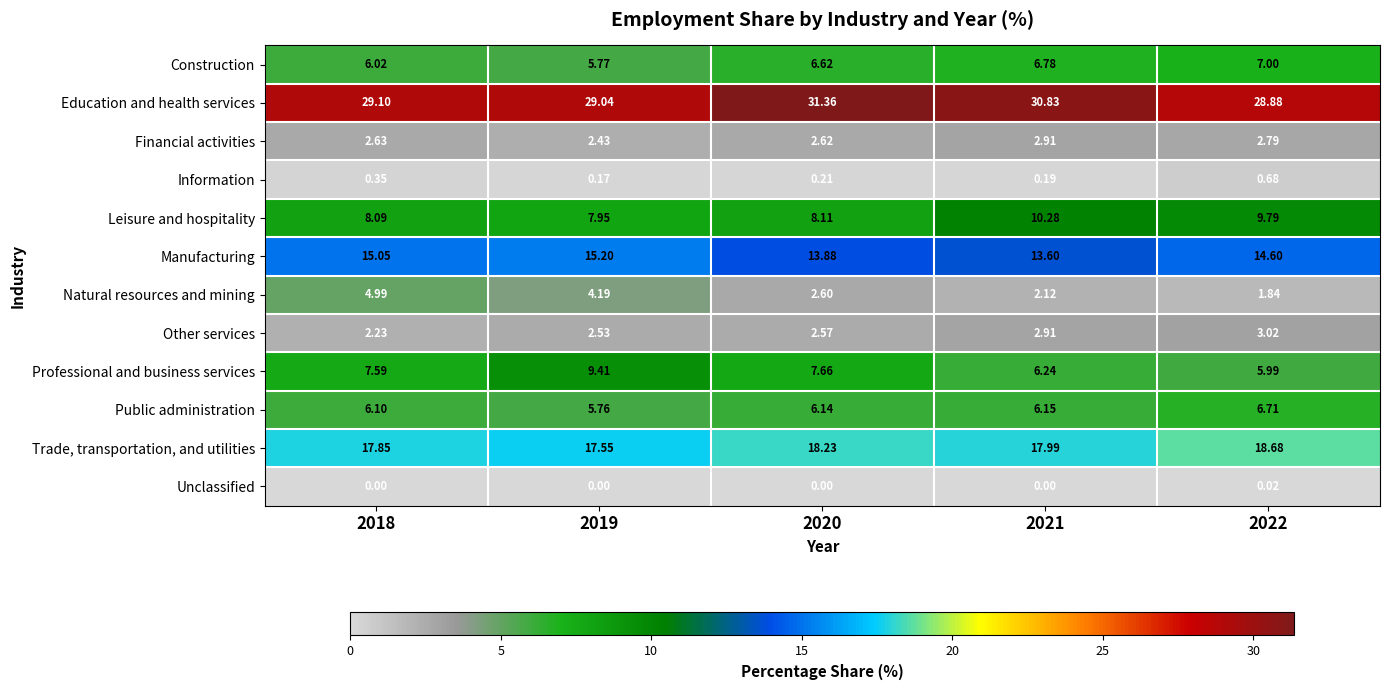

Rank the series at 2018 from highest to lowest value.

Education and health services, Trade, transportation, and utilities, Manufacturing, Leisure and hospitality, Professional and business services, Public administration, Construction, Natural resources and mining, Financial activities, Other services, Information, Unclassified